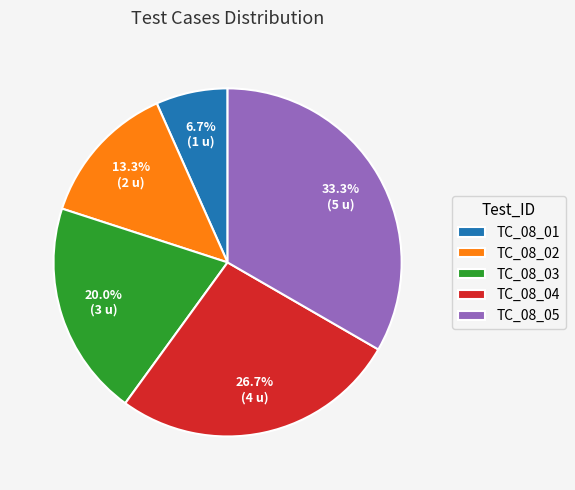

Which has a higher value, TC_08_02 or TC_08_03?

TC_08_03